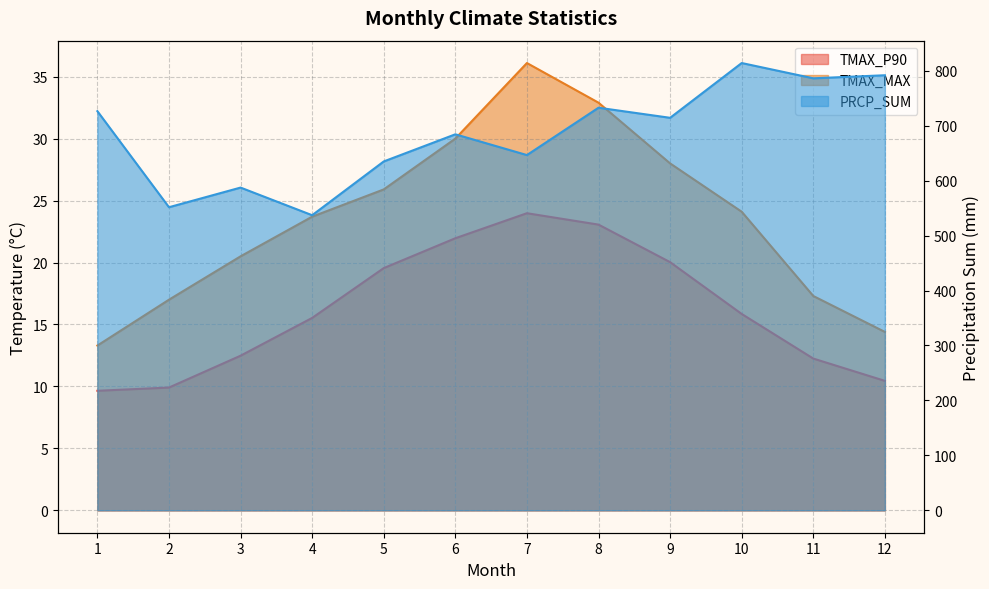

Does the chart have visible grid lines?

Yes